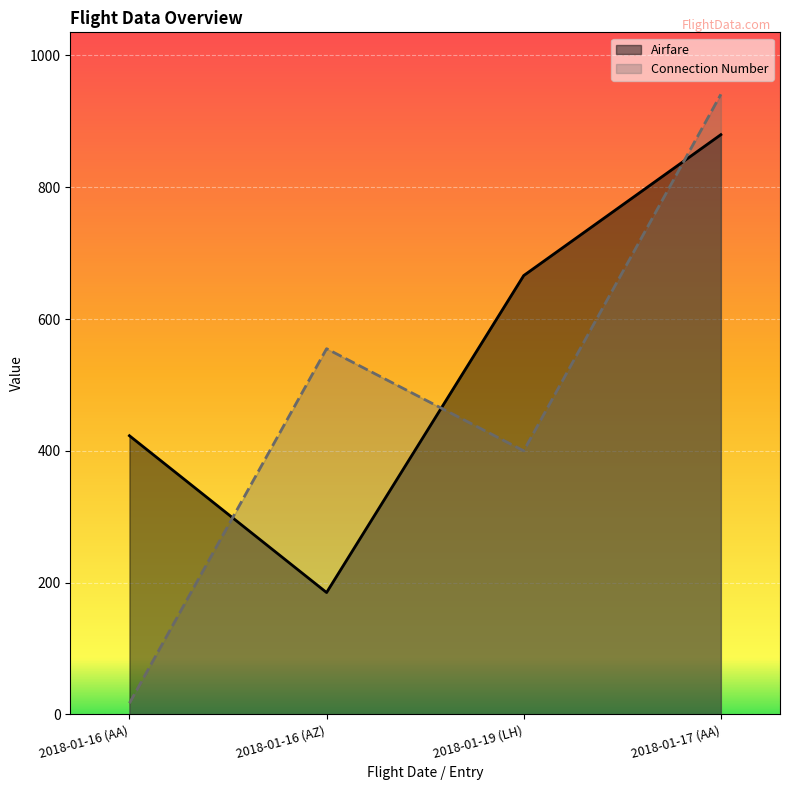

Which series has the widest spread of values?

Connection Number